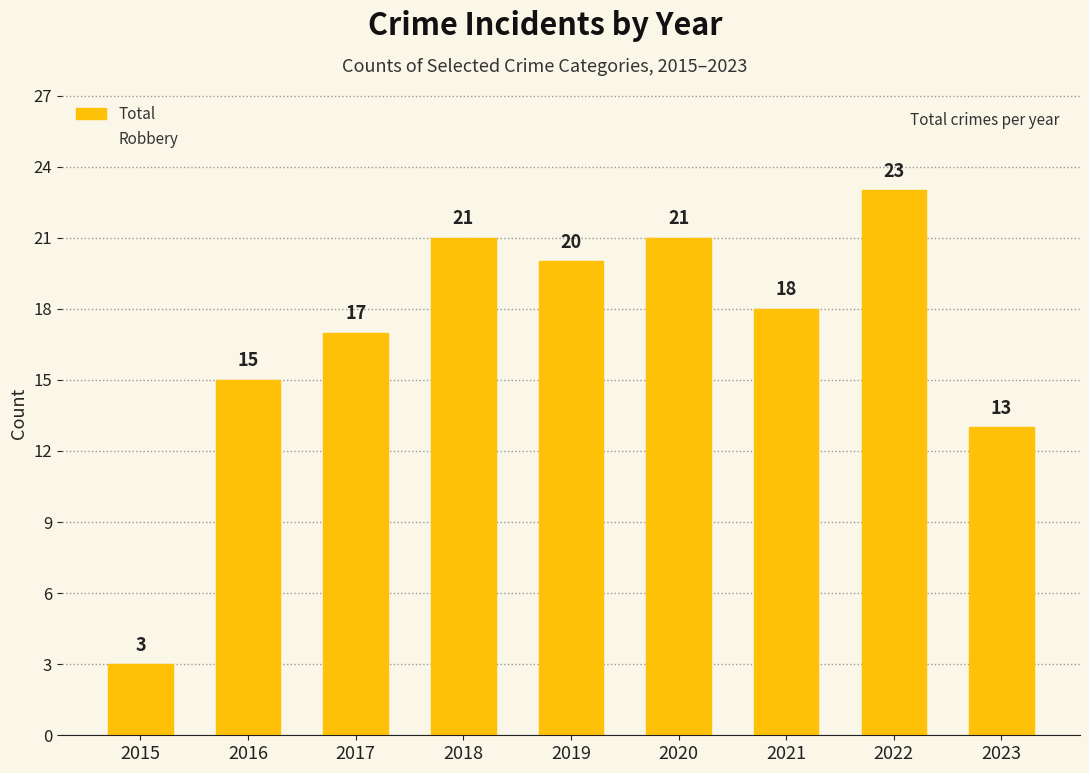

True or false: the data shows 1 at 2015.

False